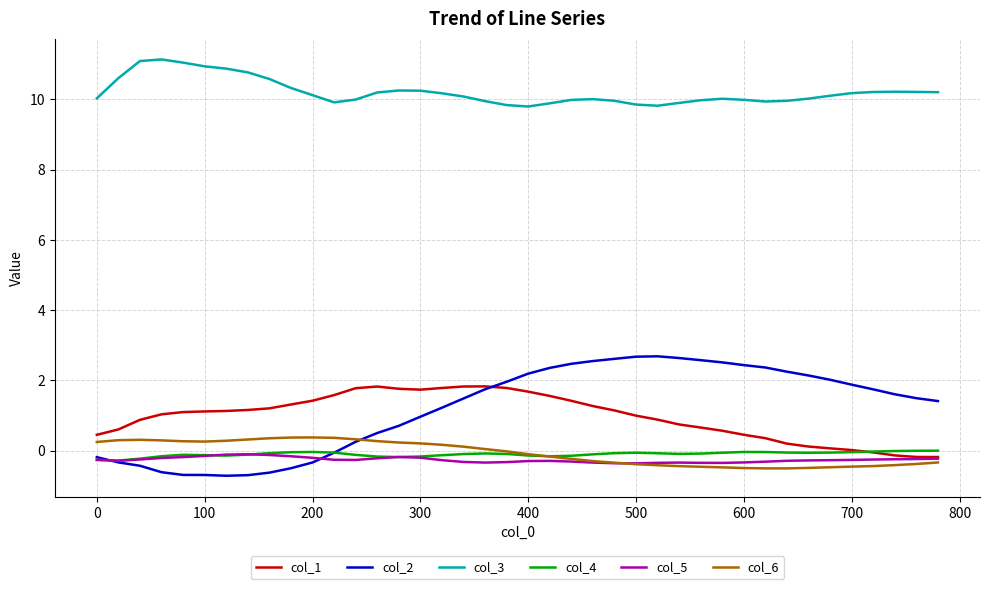

How many lines are shown in the chart?

6